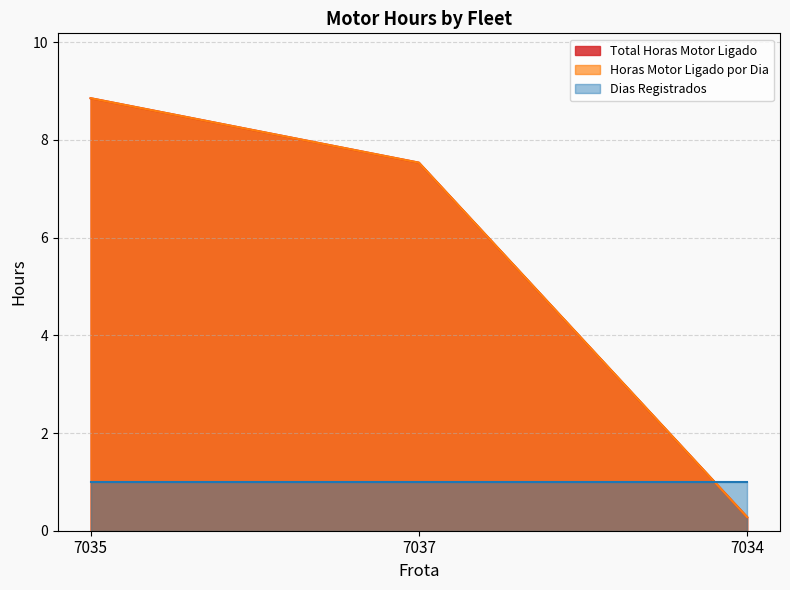

Does the chart display data point markers on the line(s)?

No